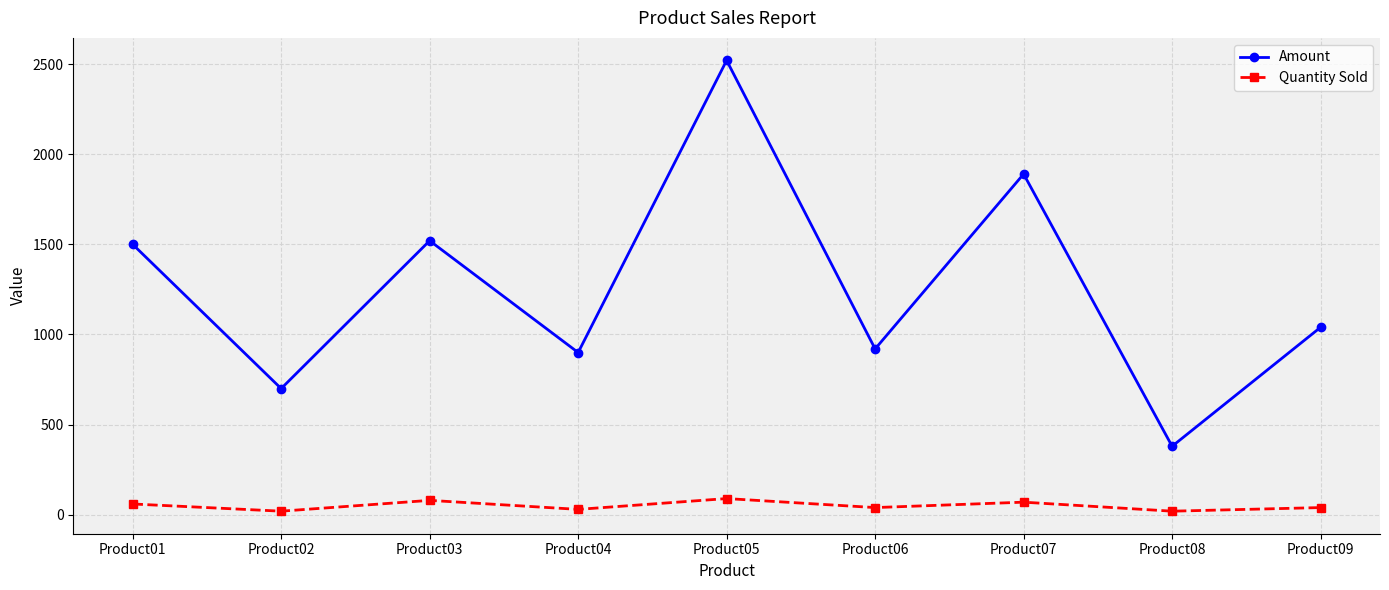

List the series in order of their peak value, lowest first.

Quantity Sold, Amount